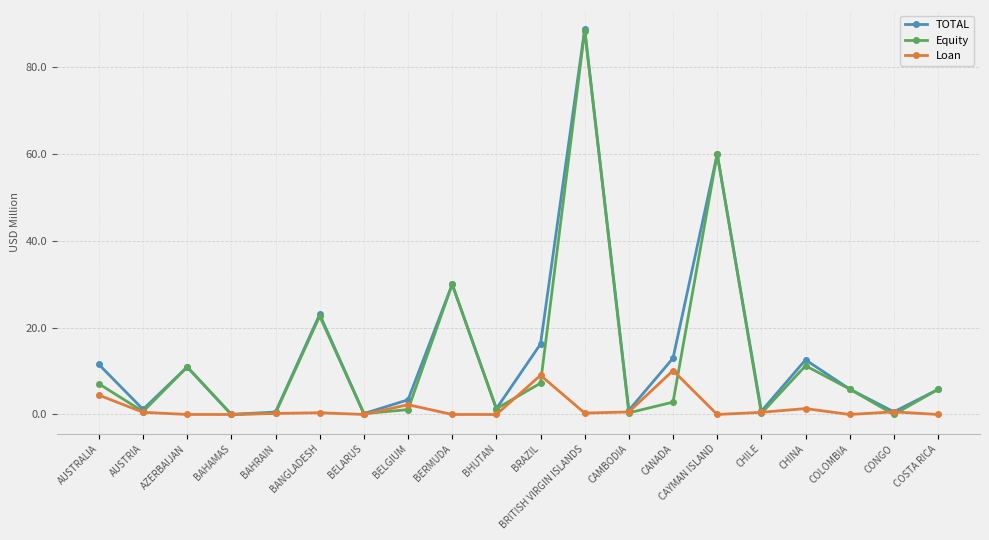

At which category is the sum across all series the highest?

BRITISH VIRGIN ISLANDS